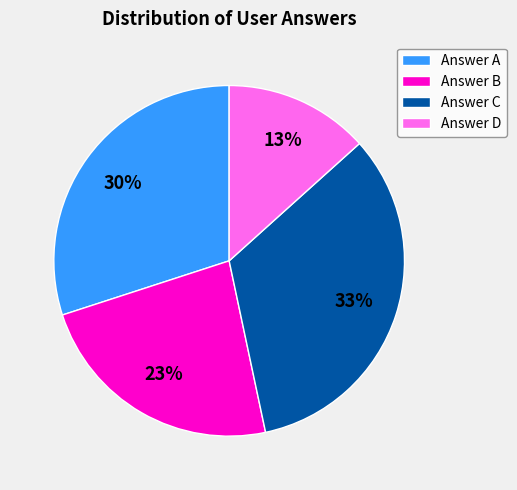

How many segments does this pie chart have?

4